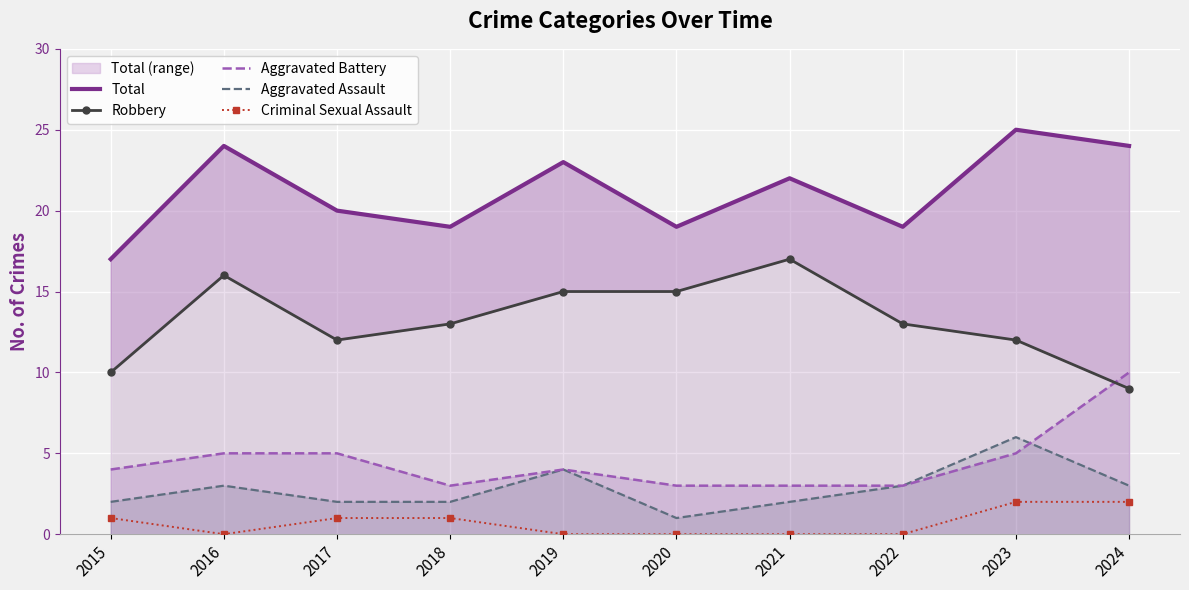

The value of Aggravated Battery at 2020 is 4. True or false?

False